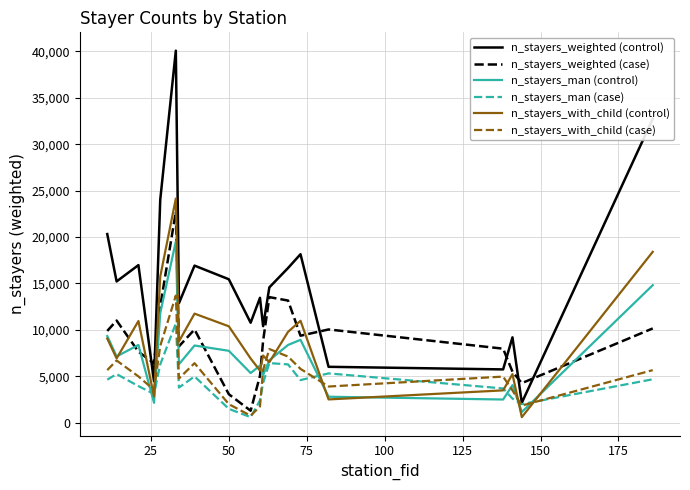

What is the highest value of the n_stayers_with_child (control) series?

24140